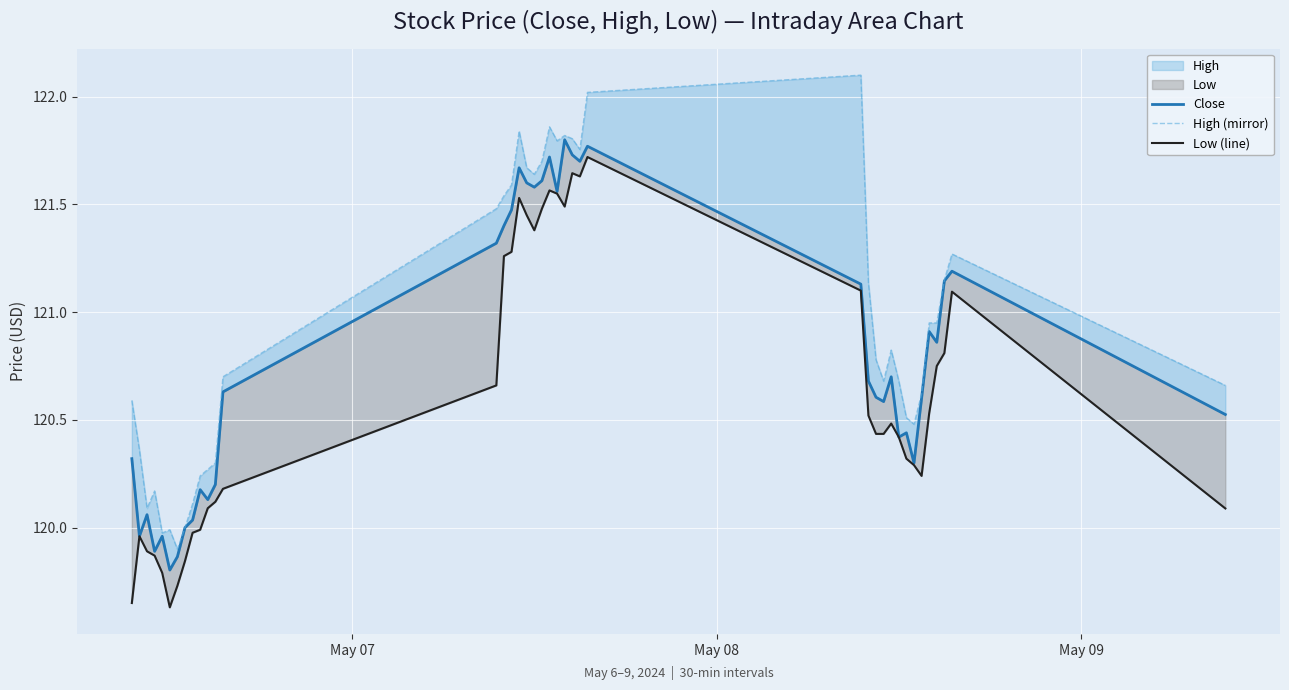

True or false: Close and Low (line) intersect in this chart.

False